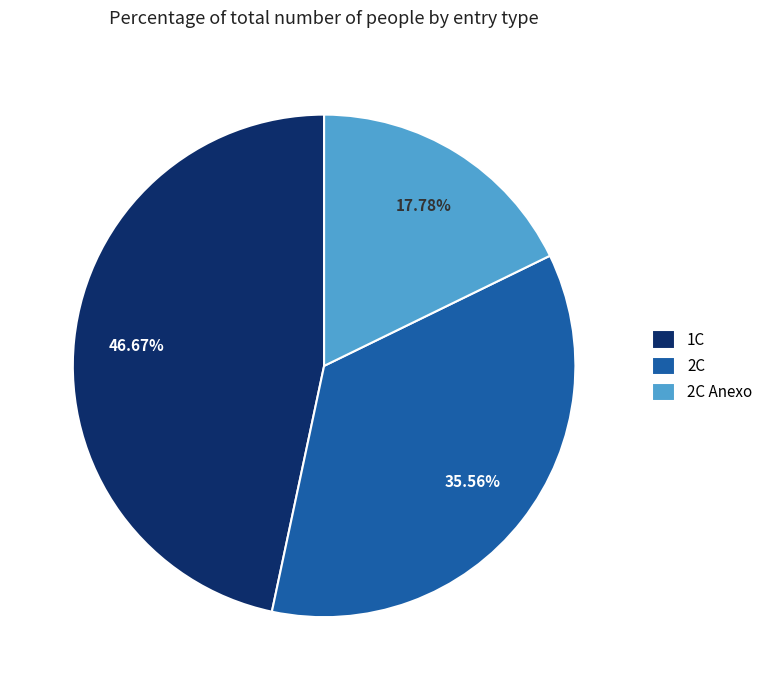

Does 1C represent more than half of the total?

No